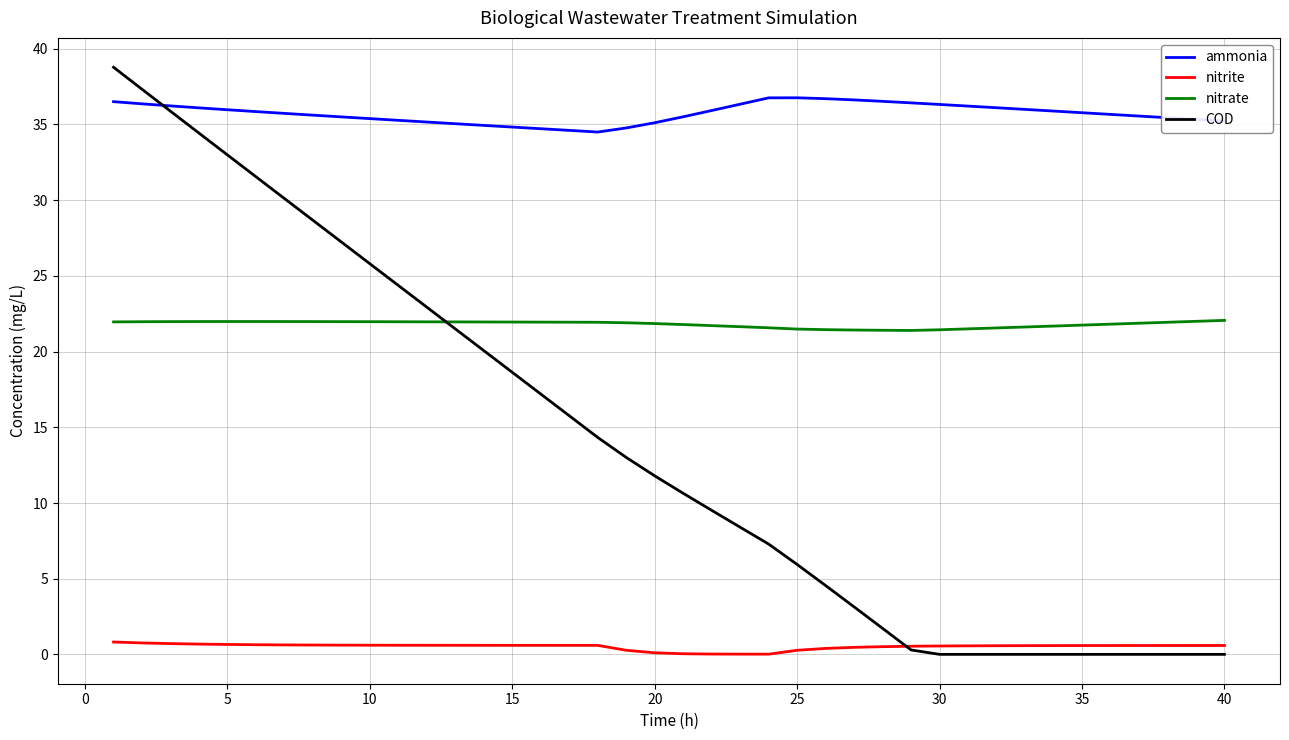

Which series has the widest spread of values?

COD